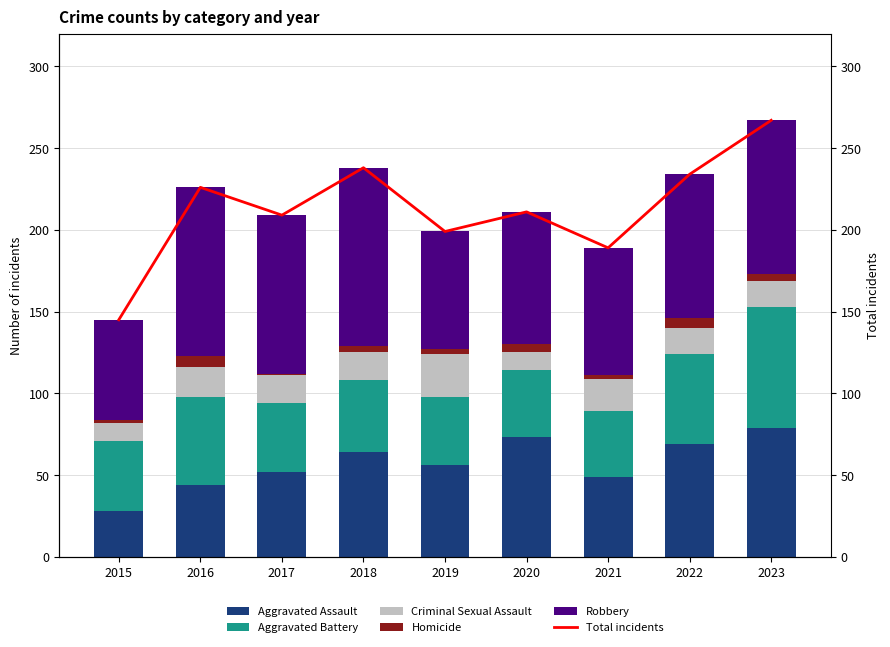

Which series has the largest total across all categories?

Total incidents